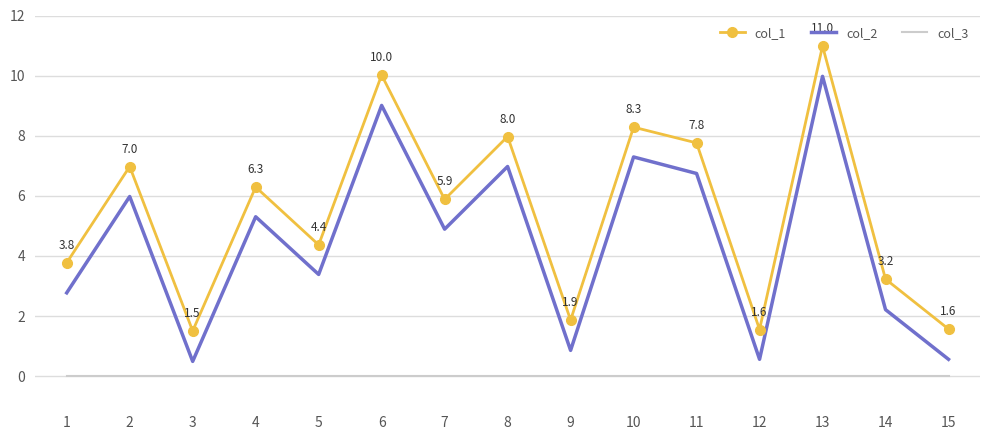

What are all the series names shown in the legend?

col_1, col_2, col_3